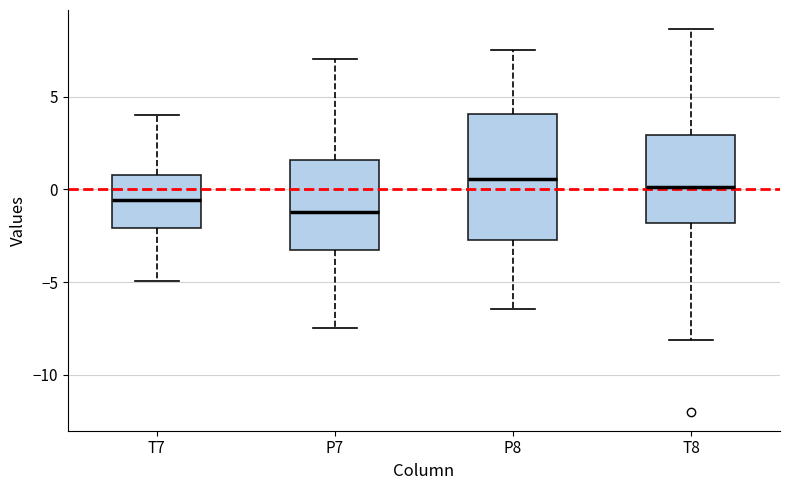

Reading left to right, read every box against the y-axis: the position of its median line, the range the box covers, and the ends of its whiskers. The values are not printed on the chart, so give them approximately, as read against the axis.

T7: median -0.5, box -2.0 to 1.0, whiskers -5.0 to 4.0
P7: median -1.0, box -3.5 to 1.5, whiskers -7.5 to 7.0
P8: median 0.5, box -3.0 to 4.0, whiskers -6.5 to 7.5
T8: median 0.0, box -2.0 to 3.0, whiskers -8.0 to 8.5